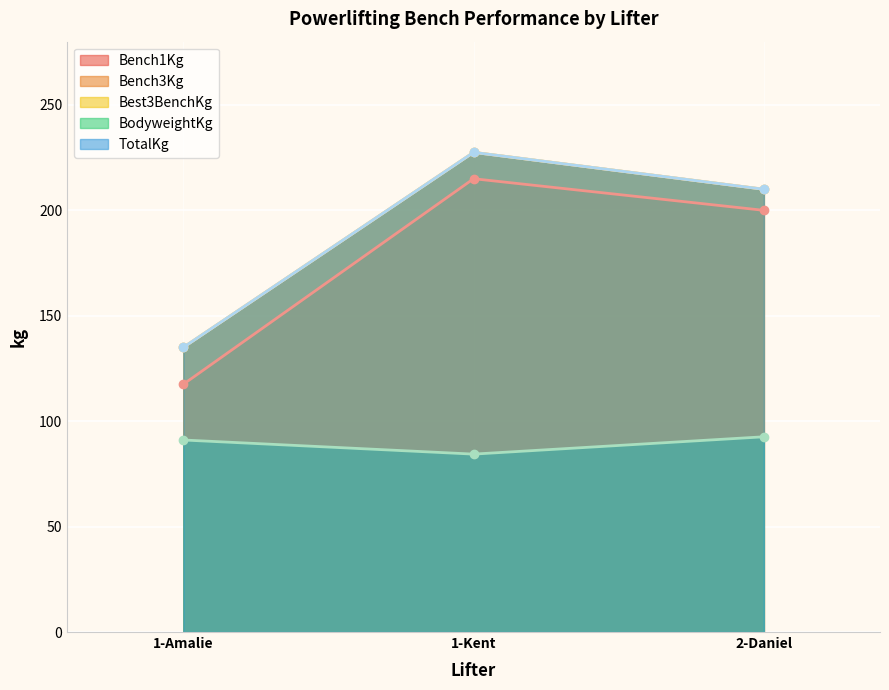

How many data points in Best3BenchKg are above 210?

1